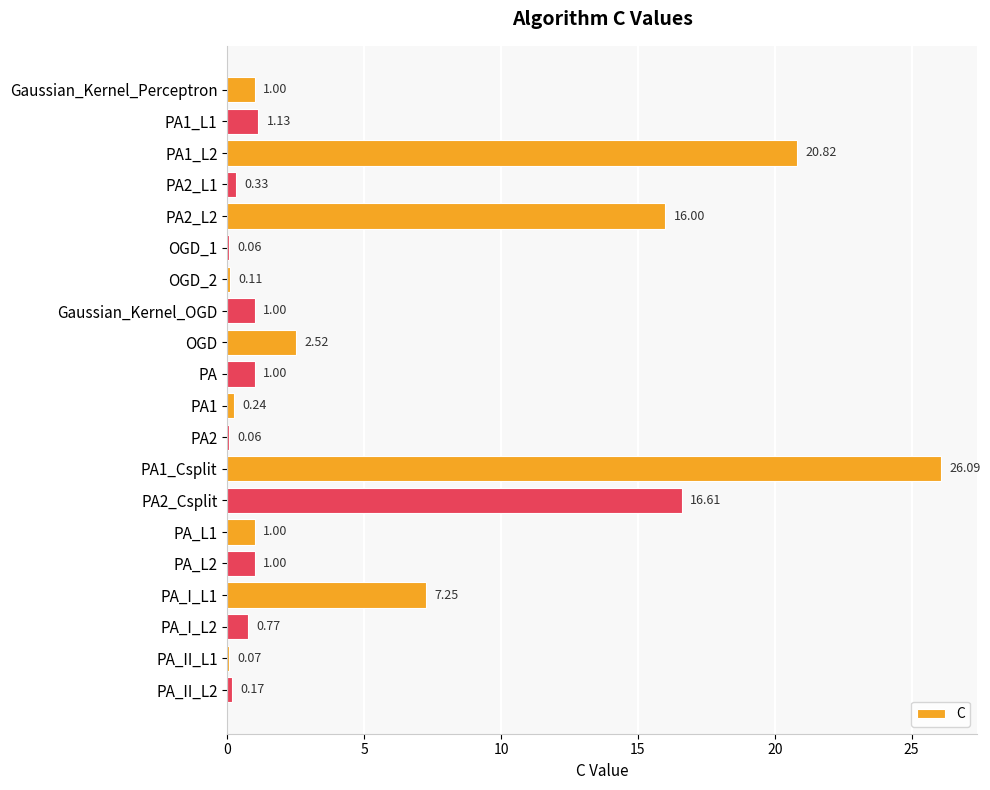

What is the change in value from OGD to PA_II_L2?

-2.4